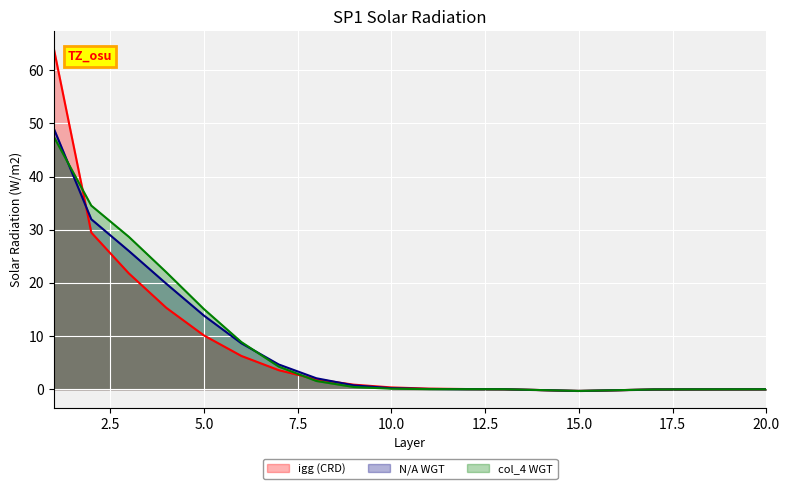

The value of col_4 WGT at 3 is 17.2. True or false?

False